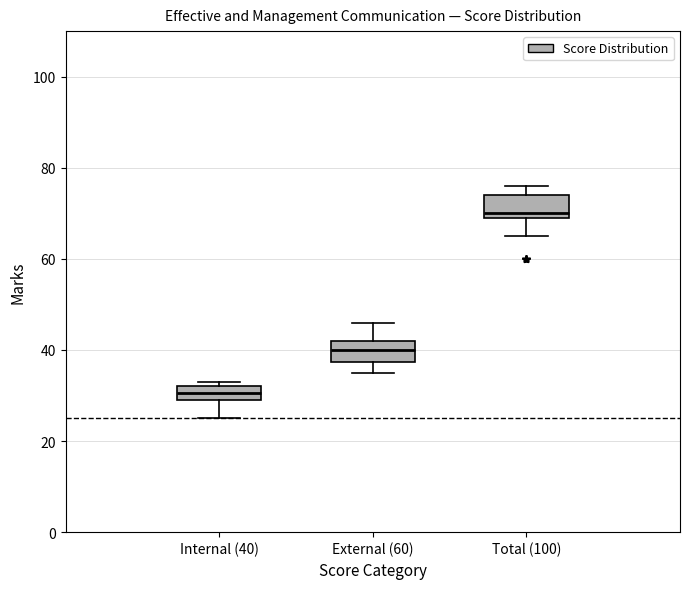

Reading left to right, transcribe this box plot: for each box, give where its median line is, the range the box spans, and where its two whiskers end, as read against the y-axis. The values are not printed on the chart, so give them approximately, as read against the axis.

Internal (40): median 30 (inside the box), box 30 to 32, whiskers 26 to 34
External (60): median 40, box 38 to 42, whiskers 36 to 46
Total (100): median 70 (just above the box's lower edge), box 70 to 74, whiskers 66 to 76